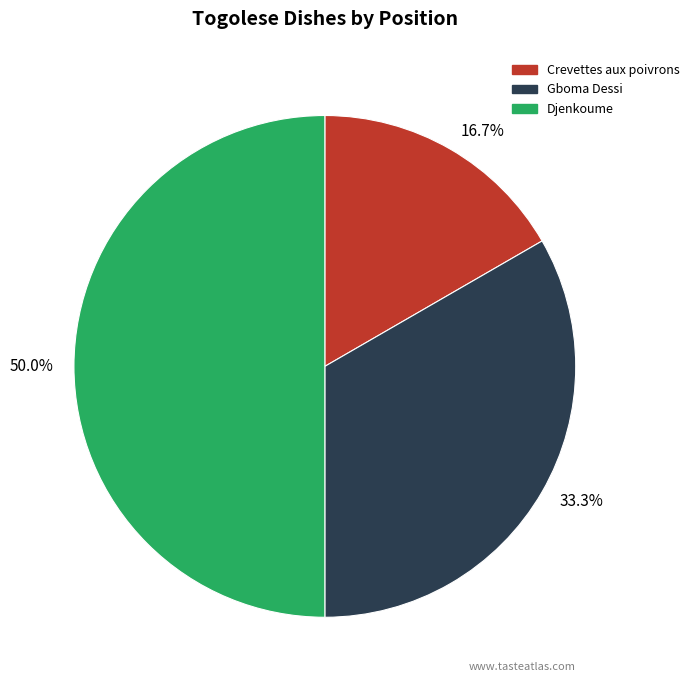

To the nearest percent, what is the average slice percentage?

33%